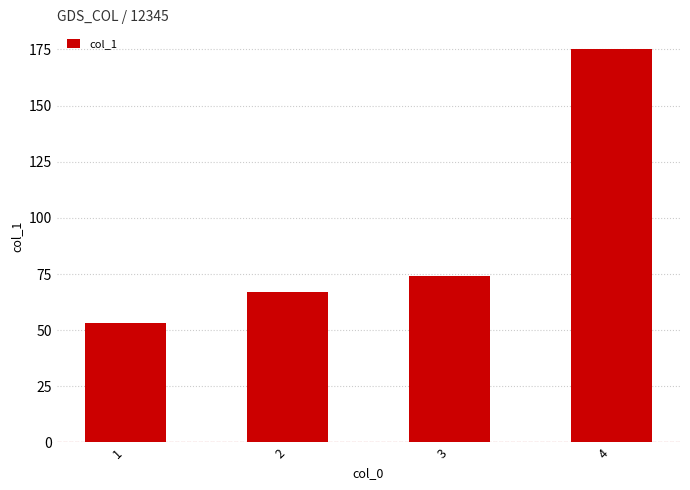

Which category has the lowest value across all series?

1